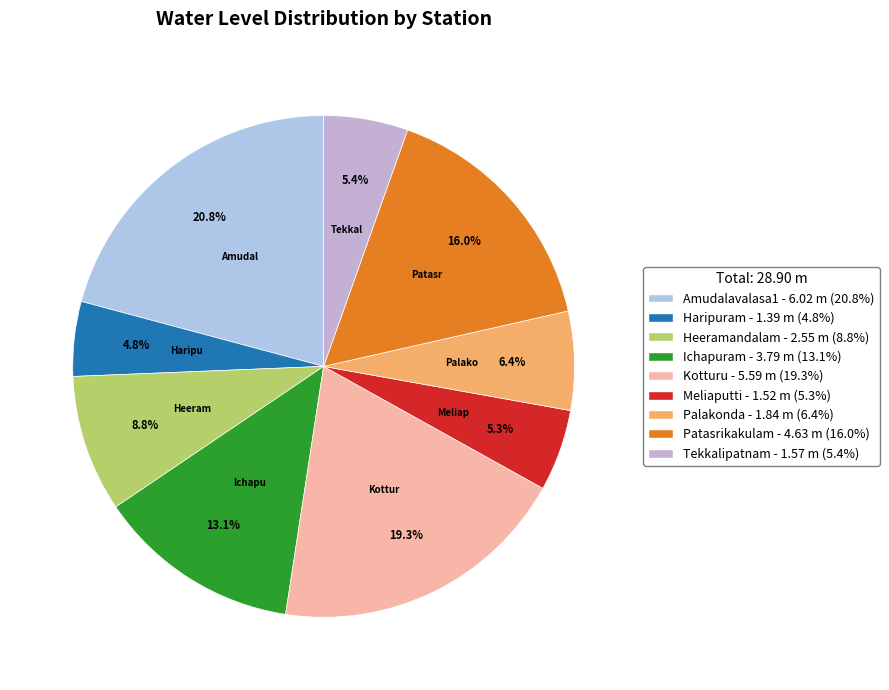

To the nearest percent, what portion does Meliaputti represent?

5%